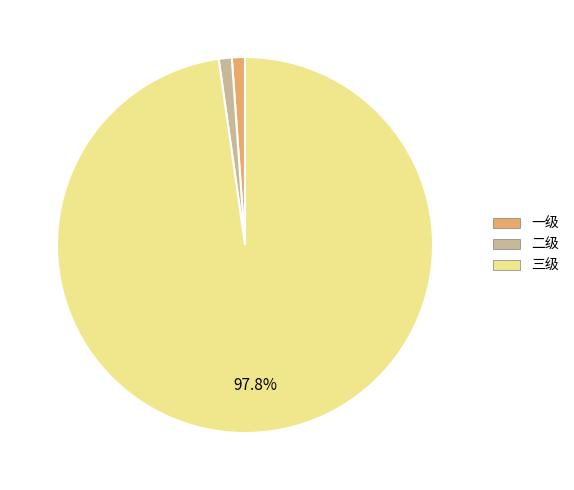

How many segments does this pie chart have?

3